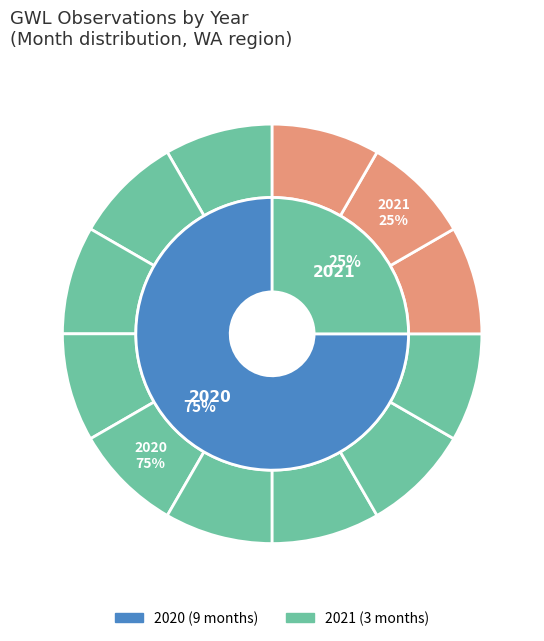

How many slices are in this pie chart?

2